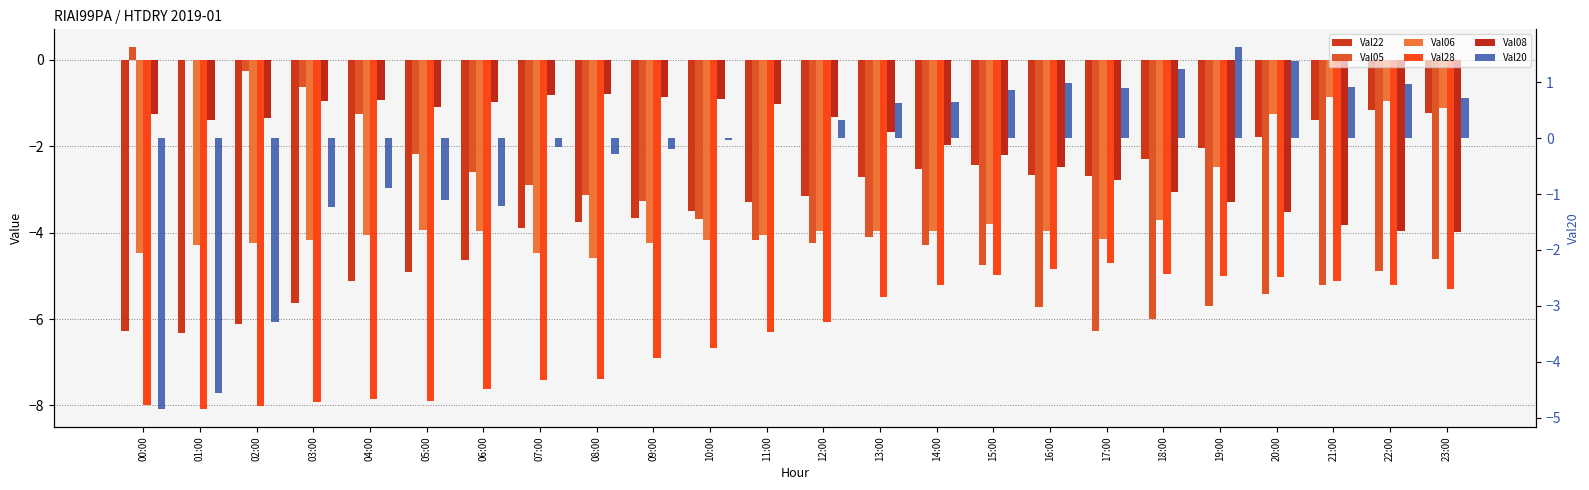

Reading right to left, what are all the values shown in this chart?

Val22: 23:00=-1.2	22:00=-1.1	21:00=-1.4	20:00=-1.8	19:00=-2.0	18:00=-2.3	17:00=-2.7	16:00=-2.7	15:00=-2.4	14:00=-2.5	13:00=-2.7	12:00=-3.1	11:00=-3.3	10:00=-3.5	09:00=-3.7	08:00=-3.8	07:00=-3.9	06:00=-4.6	05:00=-4.9	04:00=-5.1	03:00=-5.6	02:00=-6.1	01:00=-6.3	00:00=-6.3
Val05: 23:00=-4.6	22:00=-4.9	21:00=-5.2	20:00=-5.4	19:00=-5.7	18:00=-6.0	17:00=-6.3	16:00=-5.7	15:00=-4.8	14:00=-4.3	13:00=-4.1	12:00=-4.2	11:00=-4.2	10:00=-3.7	09:00=-3.3	08:00=-3.1	07:00=-2.9	06:00=-2.6	05:00=-2.2	04:00=-1.2	03:00=-0.6	02:00=-0.3	01:00=-0.0	00:00=0.3
Val06: 23:00=-1.1	22:00=-0.9	21:00=-0.9	20:00=-1.2	19:00=-2.5	18:00=-3.7	17:00=-4.2	16:00=-4.0	15:00=-3.8	14:00=-4.0	13:00=-4.0	12:00=-4.0	11:00=-4.0	10:00=-4.2	09:00=-4.2	08:00=-4.6	07:00=-4.5	06:00=-4.0	05:00=-3.9	04:00=-4.1	03:00=-4.2	02:00=-4.2	01:00=-4.3	00:00=-4.5
Val28: 23:00=-5.3	22:00=-5.2	21:00=-5.1	20:00=-5.0	19:00=-5.0	18:00=-5.0	17:00=-4.7	16:00=-4.8	15:00=-5.0	14:00=-5.2	13:00=-5.5	12:00=-6.1	11:00=-6.3	10:00=-6.7	09:00=-6.9	08:00=-7.4	07:00=-7.4	06:00=-7.6	05:00=-7.9	04:00=-7.8	03:00=-7.9	02:00=-8.0	01:00=-8.1	00:00=-8.0
Val08: 23:00=-4.0	22:00=-4.0	21:00=-3.8	20:00=-3.5	19:00=-3.3	18:00=-3.0	17:00=-2.8	16:00=-2.5	15:00=-2.2	14:00=-2.0	13:00=-1.7	12:00=-1.3	11:00=-1.0	10:00=-0.9	09:00=-0.8	08:00=-0.8	07:00=-0.8	06:00=-1.0	05:00=-1.1	04:00=-0.9	03:00=-0.9	02:00=-1.4	01:00=-1.4	00:00=-1.3
Val20: 23:00=0.7	22:00=1.0	21:00=0.9	20:00=1.4	19:00=1.6	18:00=1.2	17:00=0.9	16:00=1.0	15:00=0.8	14:00=0.7	13:00=0.6	12:00=0.3	11:00=0.0	10:00=-0.0	09:00=-0.2	08:00=-0.3	07:00=-0.2	06:00=-1.2	05:00=-1.1	04:00=-0.9	03:00=-1.2	02:00=-3.3	01:00=-4.6	00:00=-4.8